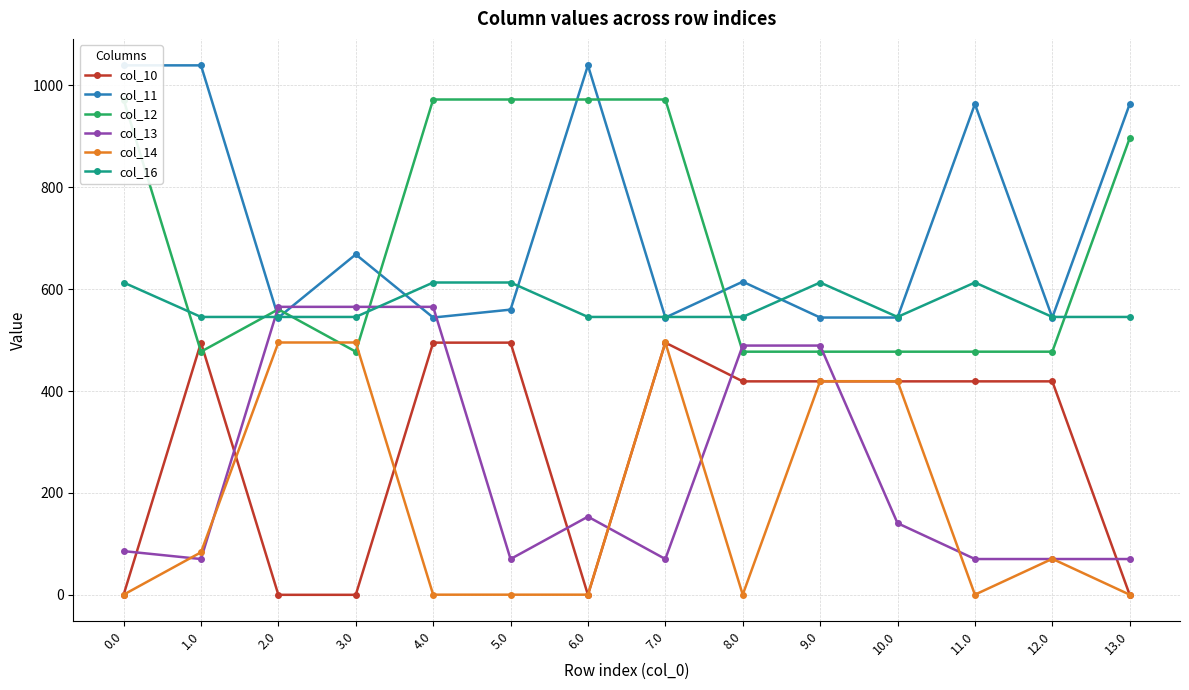

True or false: col_14 has more than 0 points higher than both neighbors.

True